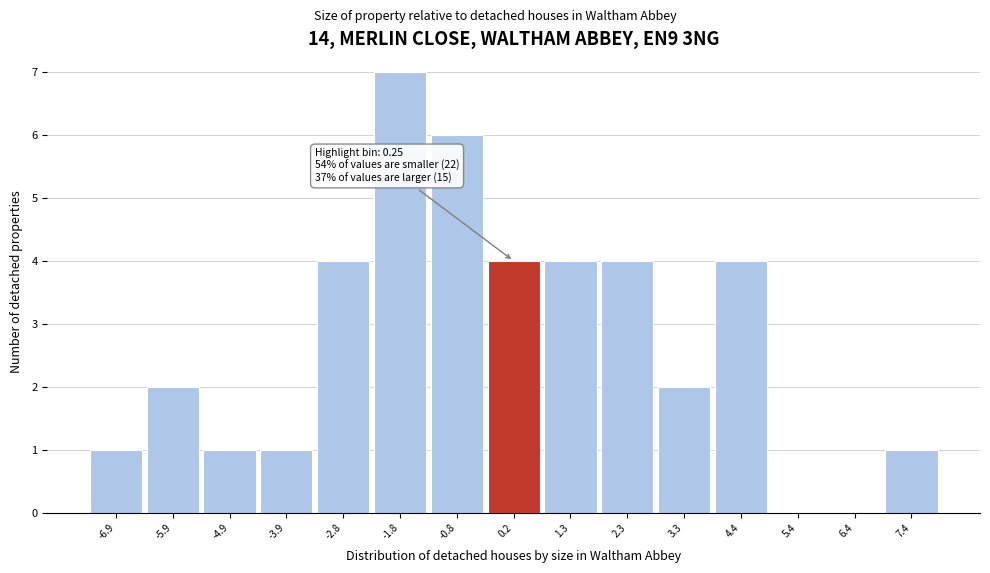

Which range on the x-axis has the tallest bar?

-2.4 to -1.2